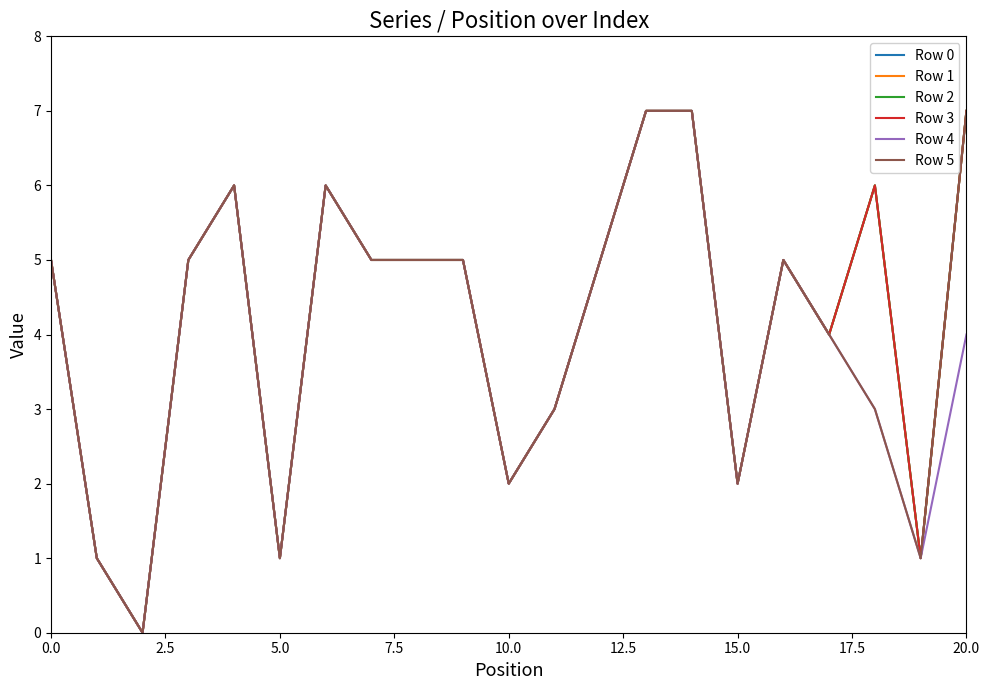

Does the chart have visible grid lines?

No